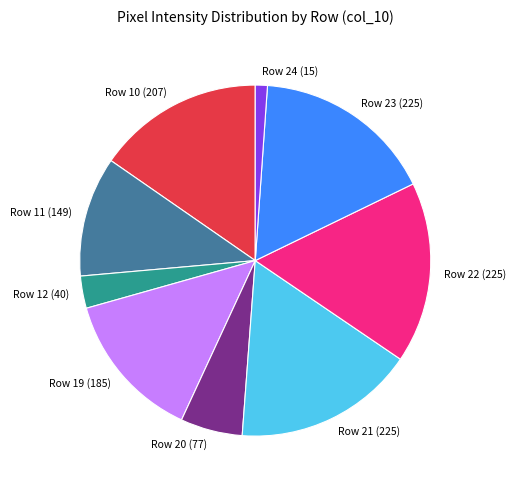

Count the number of slices in the pie.

9